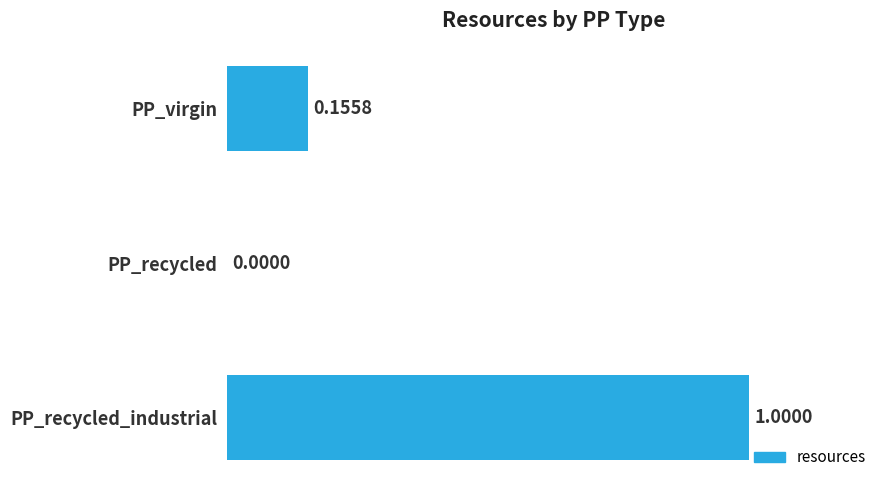

Where is the data nearest to the value 0?

PP_recycled